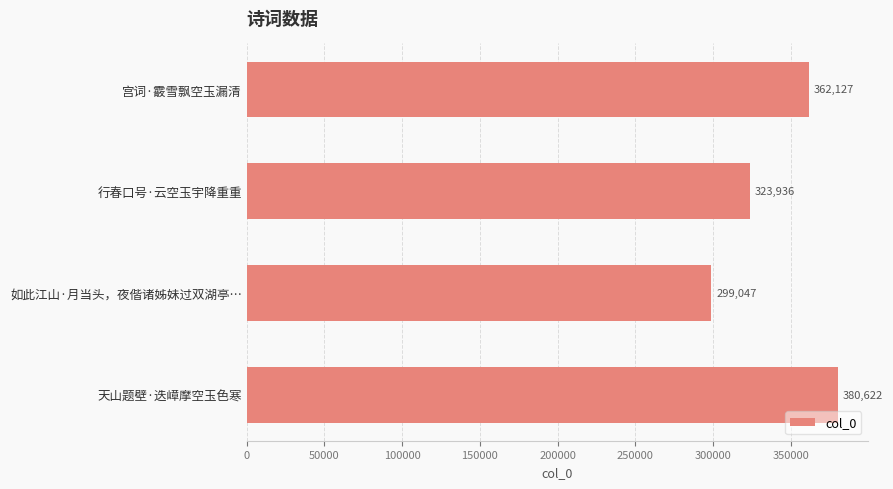

Where is the data nearest to the value 339834?

行春口号·云空玉宇降重重